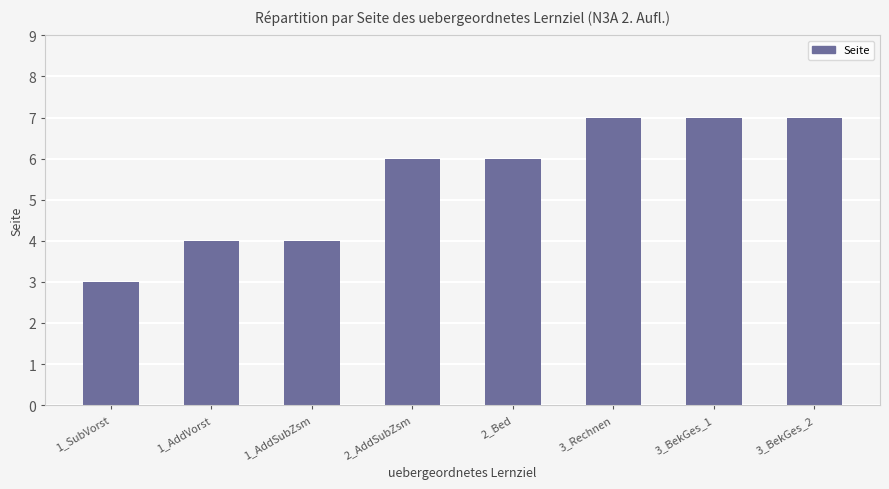

Read the value at 2_AddSubZsm.

6